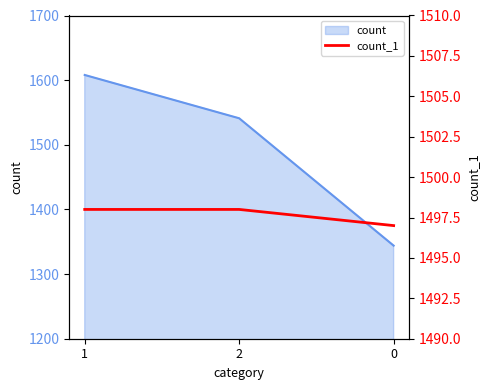

What position from the left is 2?

2